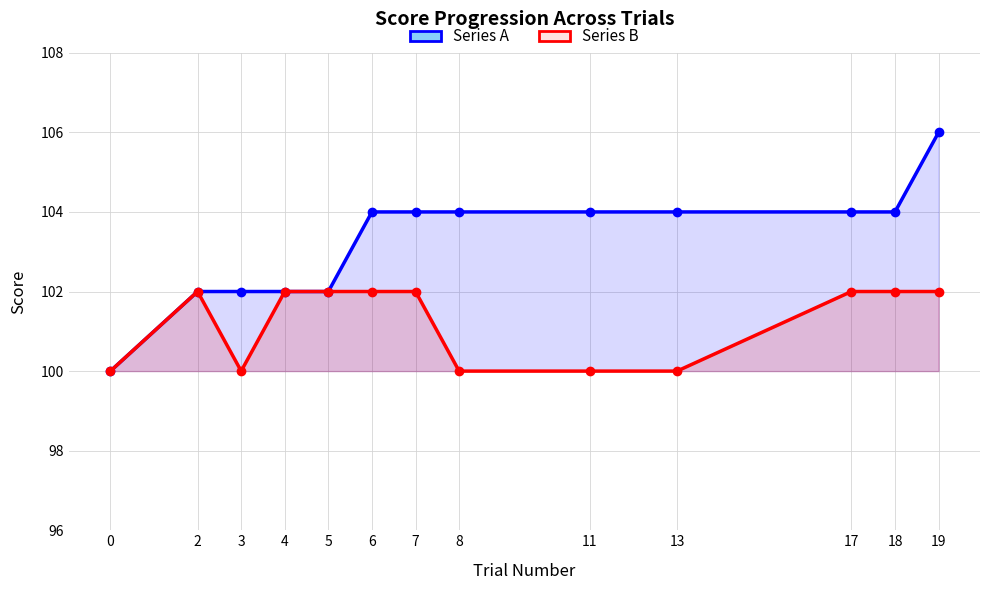

What is the value of the Series B point at the 7th from the left?

102